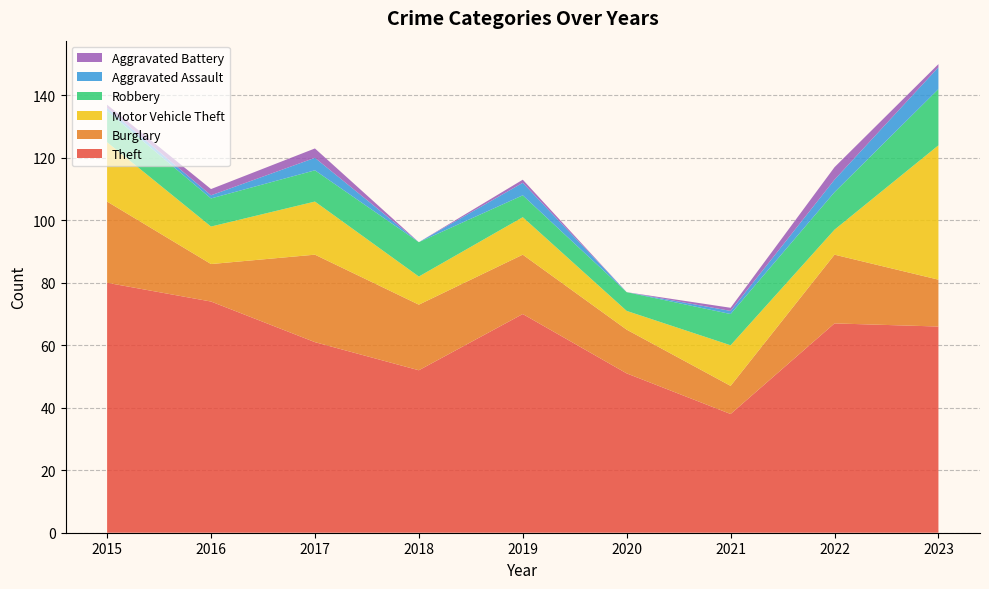

Reading left to right, list all the values displayed in this chart.

Theft: 2015=80	2016=74	2017=61	2018=52	2019=70	2020=51	2021=38	2022=67	2023=66
Burglary: 2015=26	2016=12	2017=28	2018=21	2019=19	2020=14	2021=9	2022=22	2023=15
Motor Vehicle Theft: 2015=19	2016=12	2017=17	2018=9	2019=12	2020=6	2021=13	2022=8	2023=43
Robbery: 2015=10	2016=9	2017=10	2018=11	2019=7	2020=6	2021=10	2022=12	2023=18
Aggravated Assault: 2015=1	2016=1	2017=4	2018=0	2019=4	2020=0	2021=1	2022=4	2023=7
Aggravated Battery: 2015=1	2016=2	2017=3	2018=0	2019=1	2020=0	2021=1	2022=4	2023=1